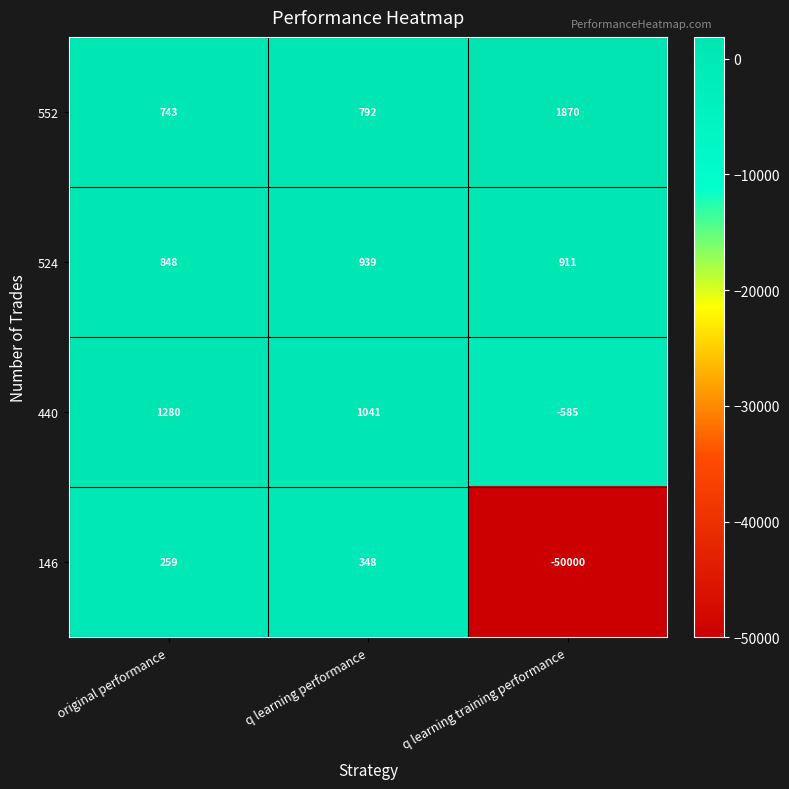

Is it true that 524 equals 911 at q learning training performance?

True